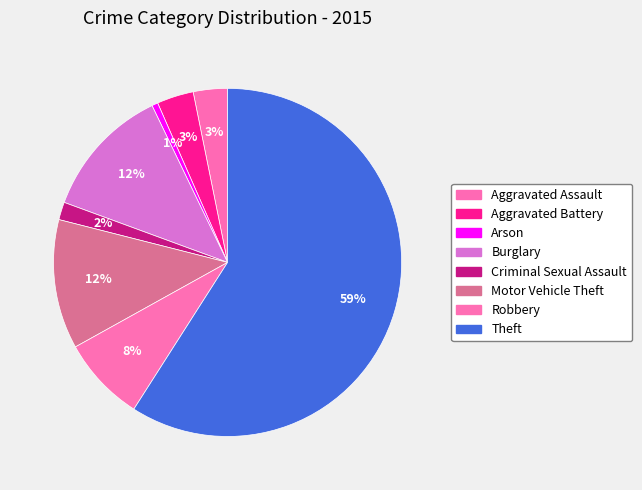

The Burglary slice represents 25% of the pie. True or false?

False